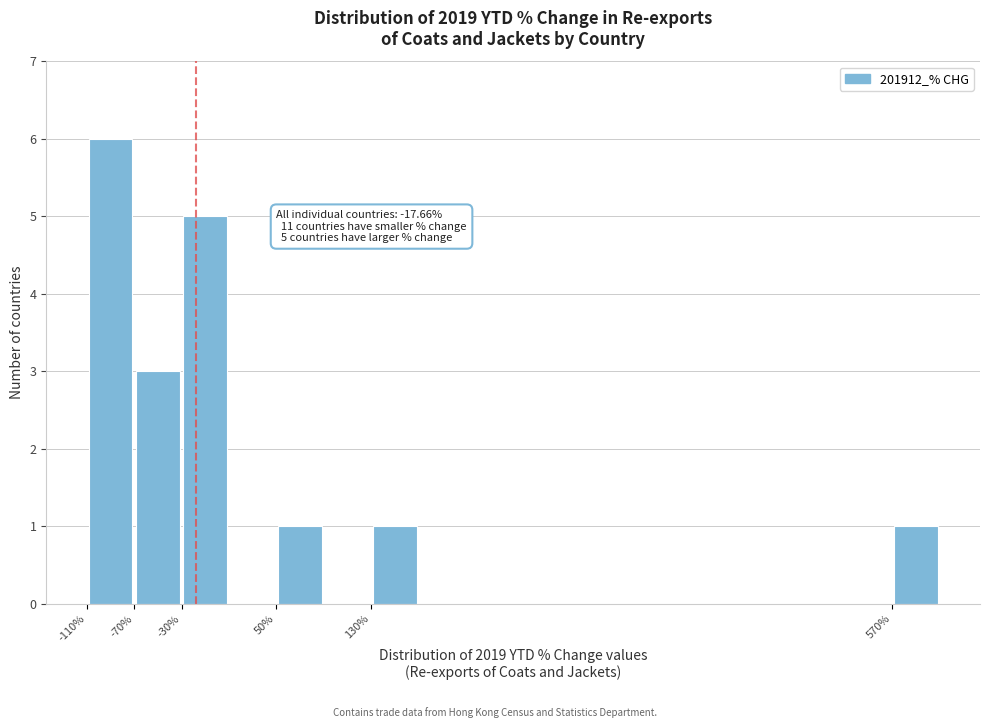

Over which range of the x-axis is the bar tallest?

-110 to -70